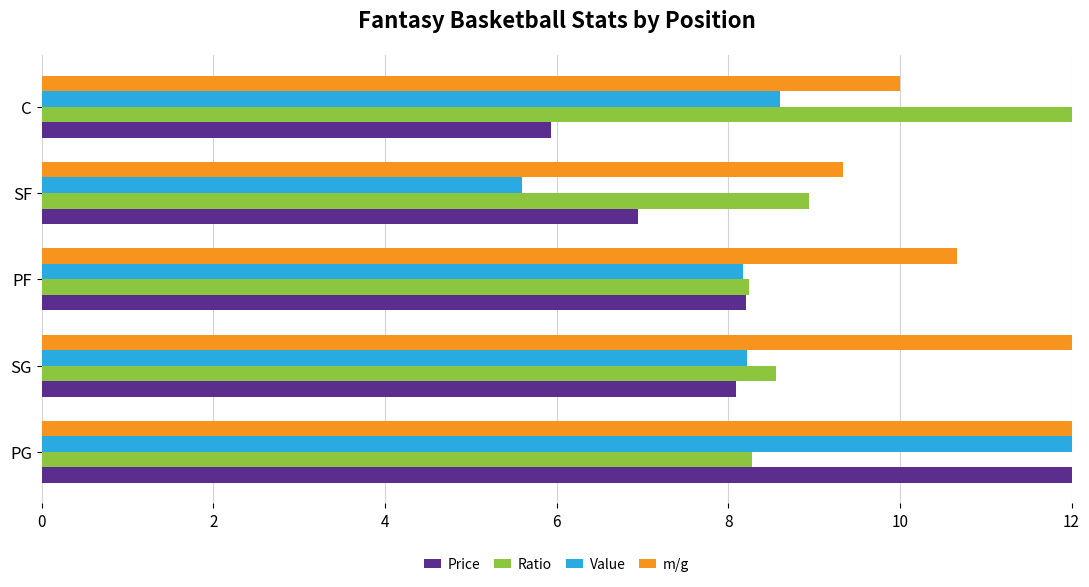

What is the average value of the Price series?

8.2